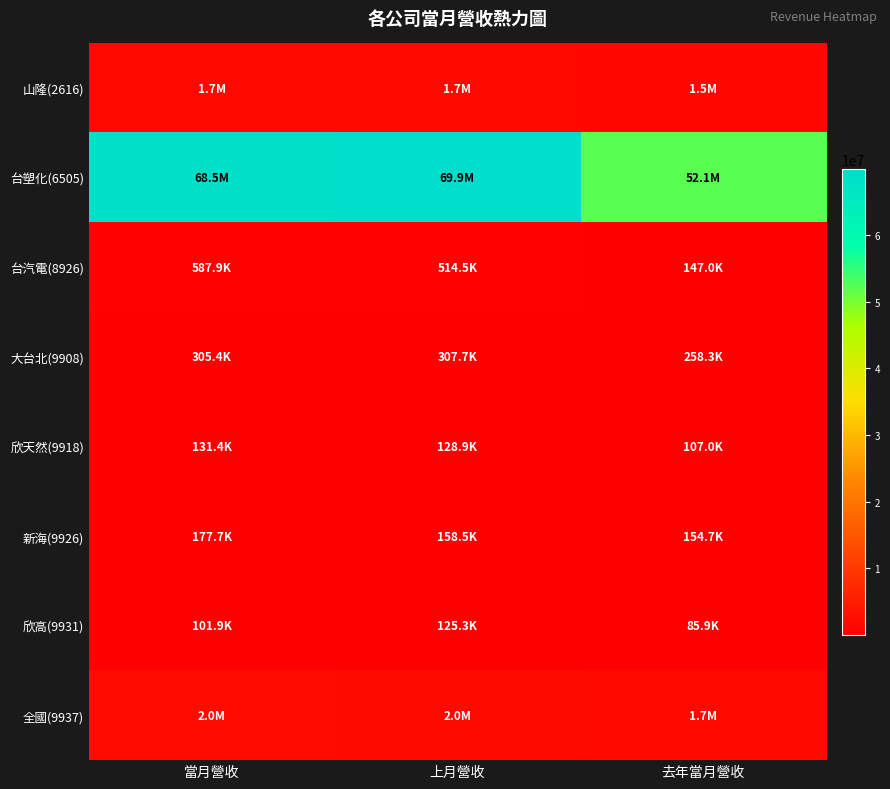

Reading left to right, extract all data points from this chart.

山隆(2616): 當月營收=1680299	上月營收=1690435	去年當月營收=1467502
台塑化(6505): 當月營收=68528682	上月營收=69869513	去年當月營收=52133874
台汽電(8926): 當月營收=587885	上月營收=514546	去年當月營收=147032
大台北(9908): 當月營收=305399	上月營收=307700	去年當月營收=258269
欣天然(9918): 當月營收=131426	上月營收=128911	去年當月營收=106958
新海(9926): 當月營收=177705	上月營收=158501	去年當月營收=154735
欣高(9931): 當月營收=101917	上月營收=125326	去年當月營收=85876
全國(9937): 當月營收=2029398	上月營收=1985001	去年當月營收=1667610